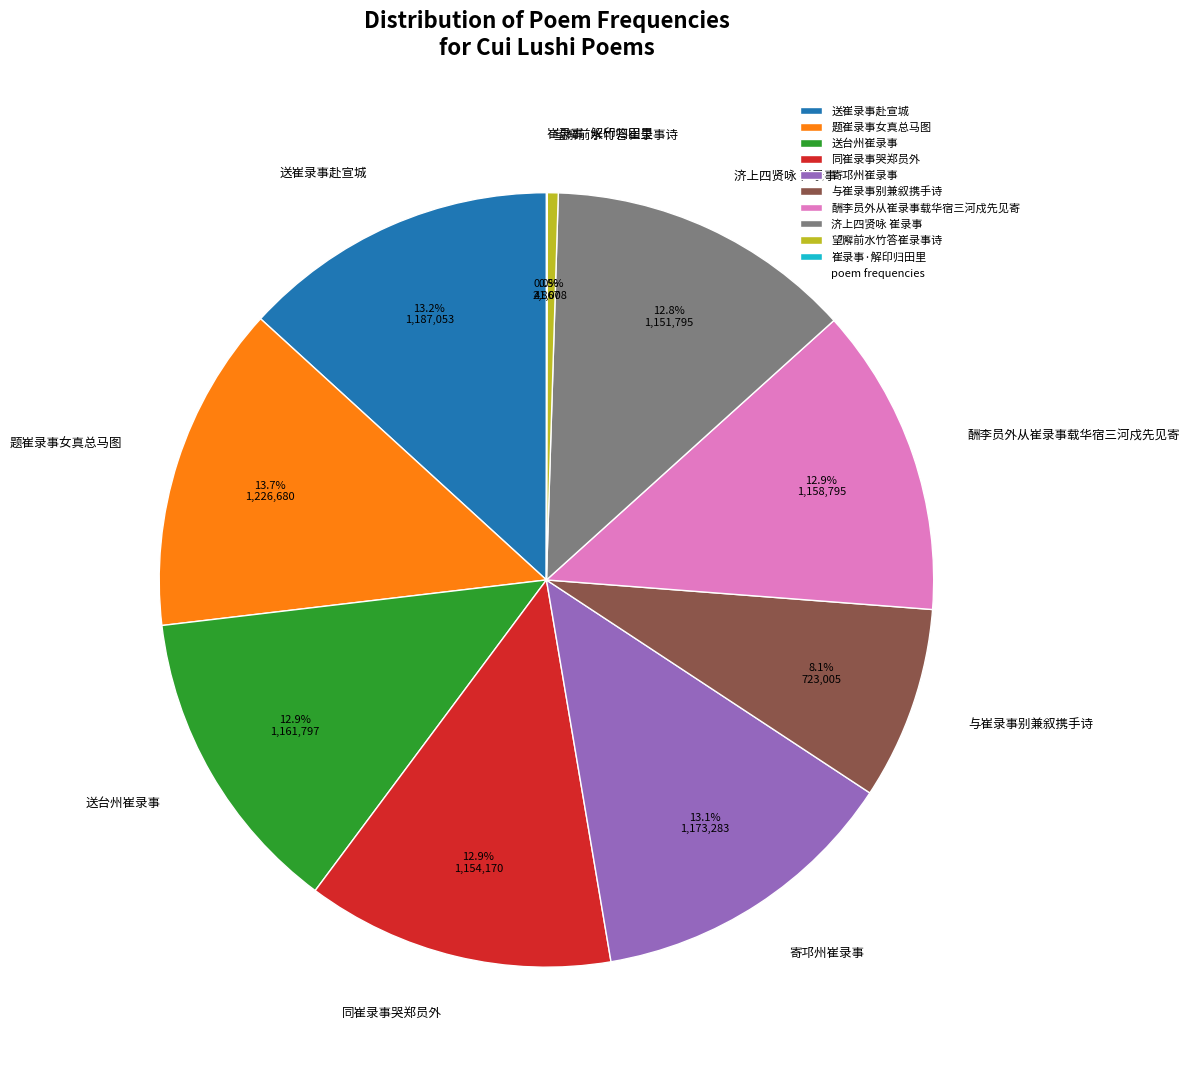

What percentage is NOT represented by 同崔录事哭郑员外?

87.1%